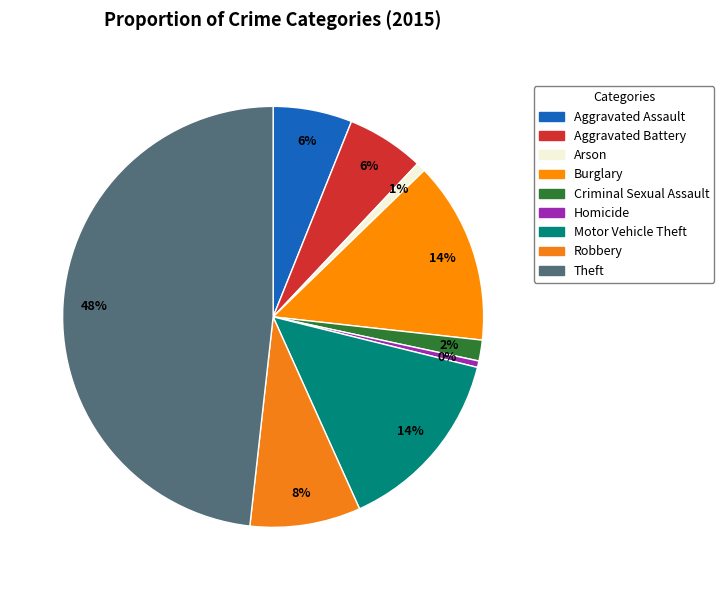

Which category has the biggest portion of the pie?

Theft